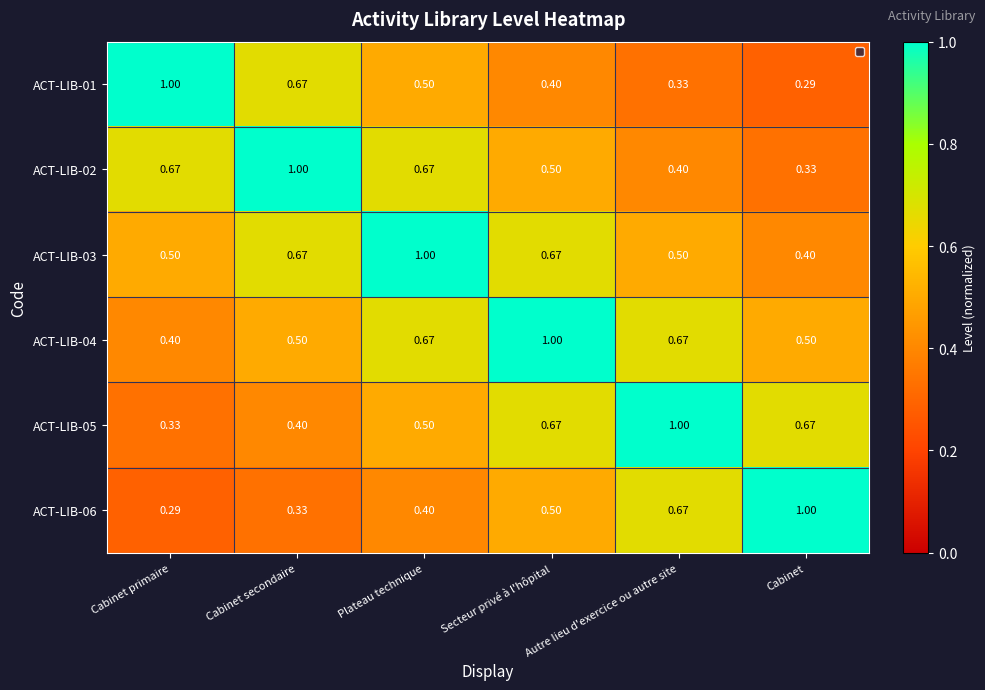

Rank the categories by ACT-LIB-01 value from lowest to highest.

Cabinet, Autre lieu d'exercice ou autre site, Secteur privé à l'hôpital, Plateau technique, Cabinet secondaire, Cabinet primaire